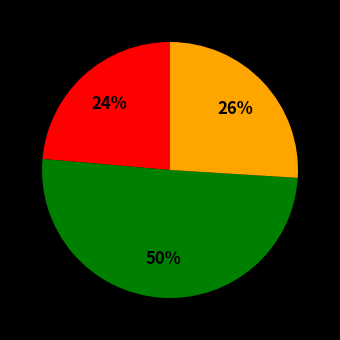

To the nearest percent, what is the average slice percentage?

33%